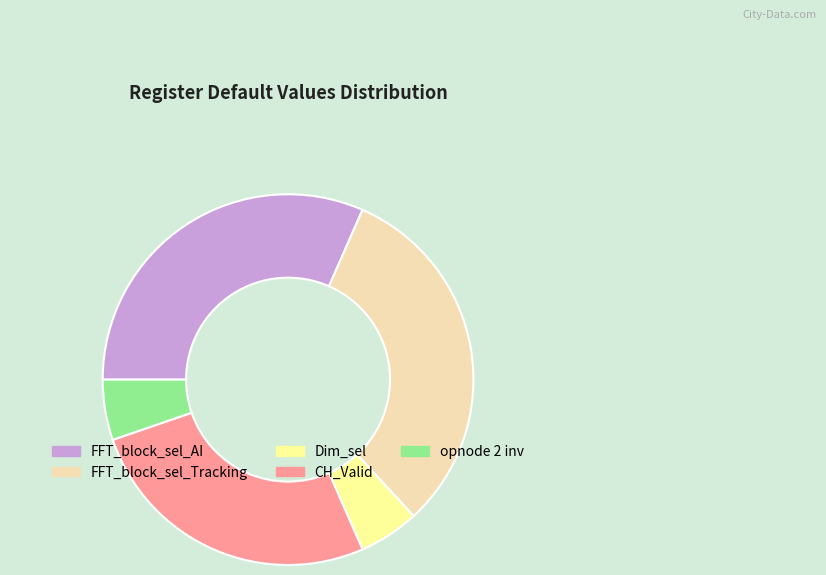

How many slices are in this pie chart?

5